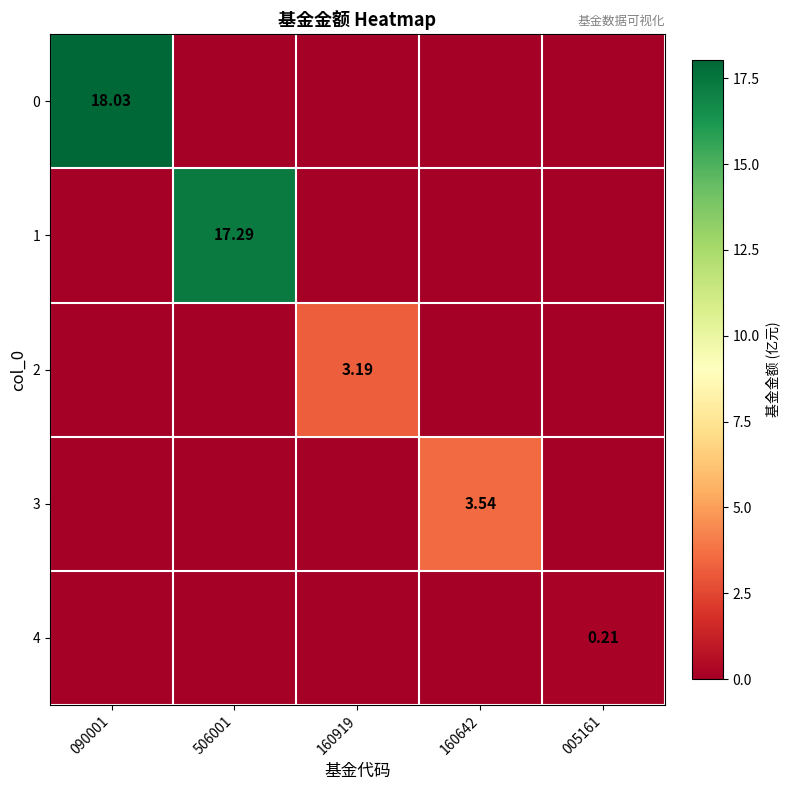

Between 160919 and 005161, which series saw the biggest shift?

2